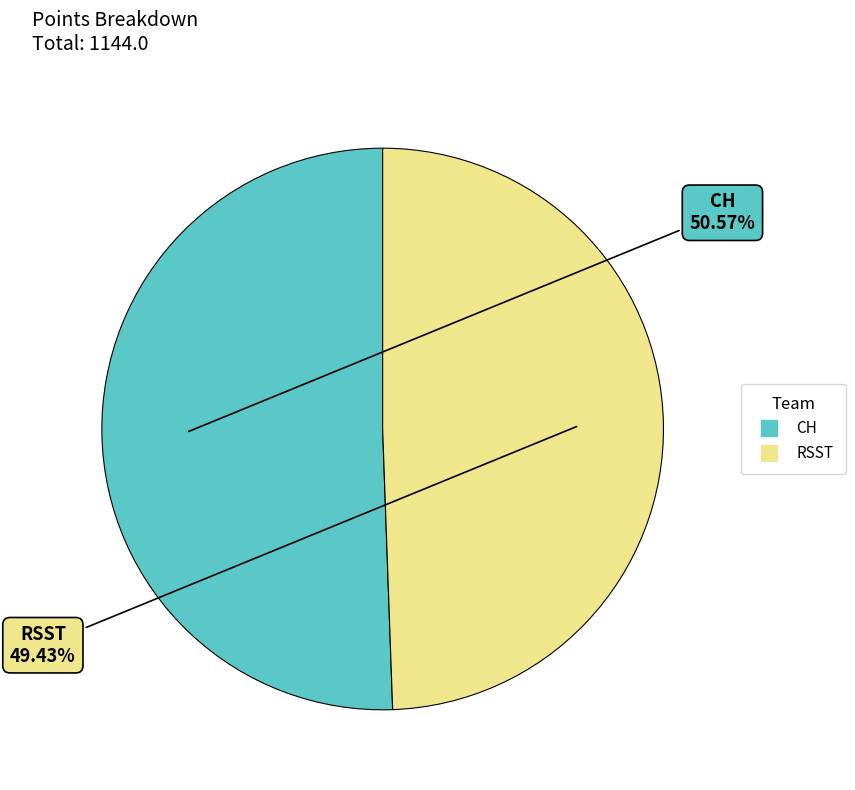

To the nearest percent, what portion does CH represent?

51%